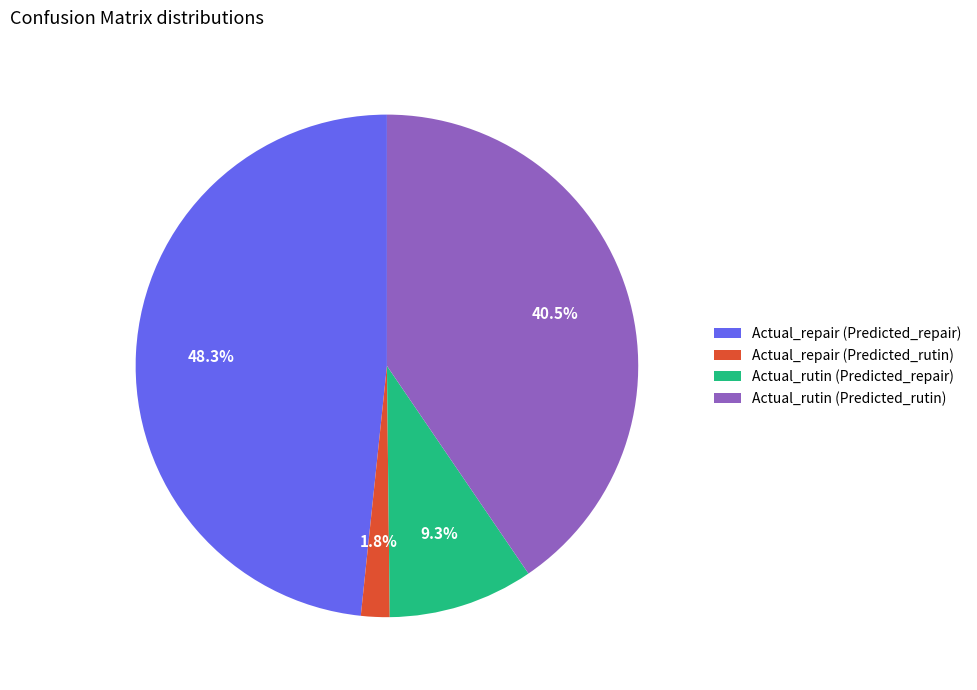

To the nearest percent, what is the difference between the largest and smallest slice percentages?

47%